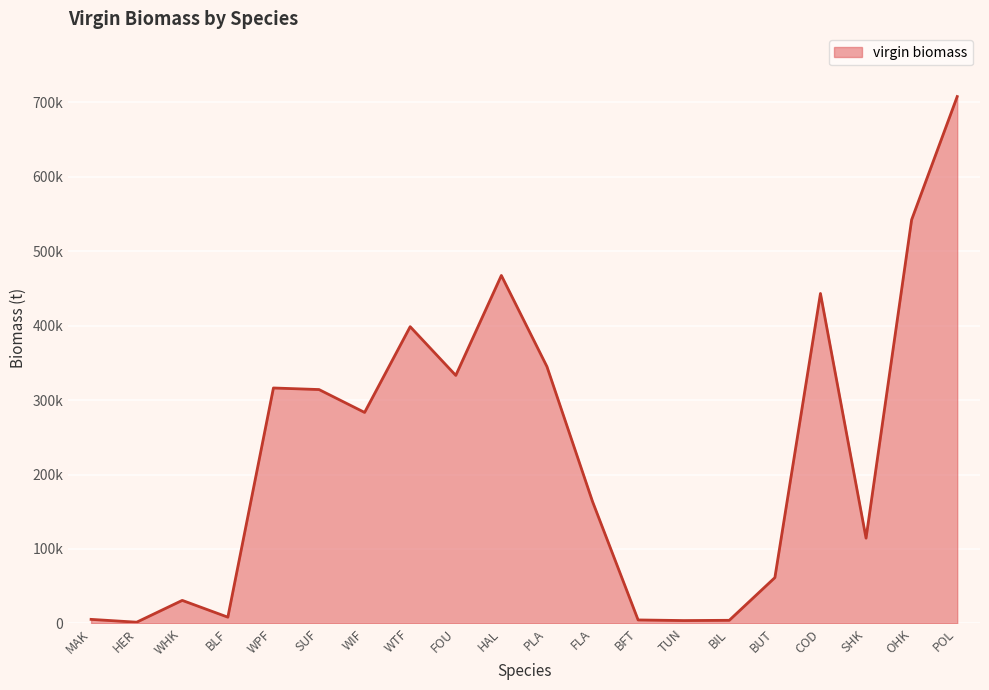

What is the change in value from WHK to FLA?

+132774.1